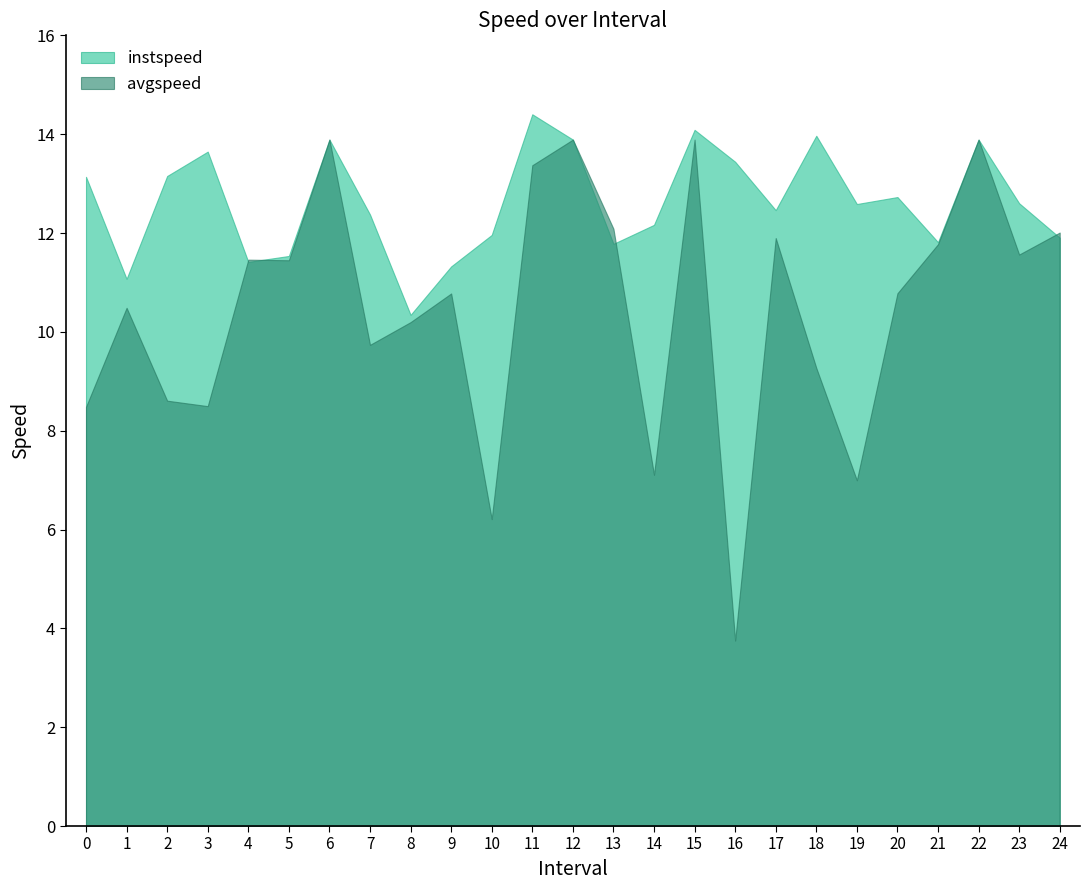

Which has a higher value, 24.0 or 5.0?

24.0